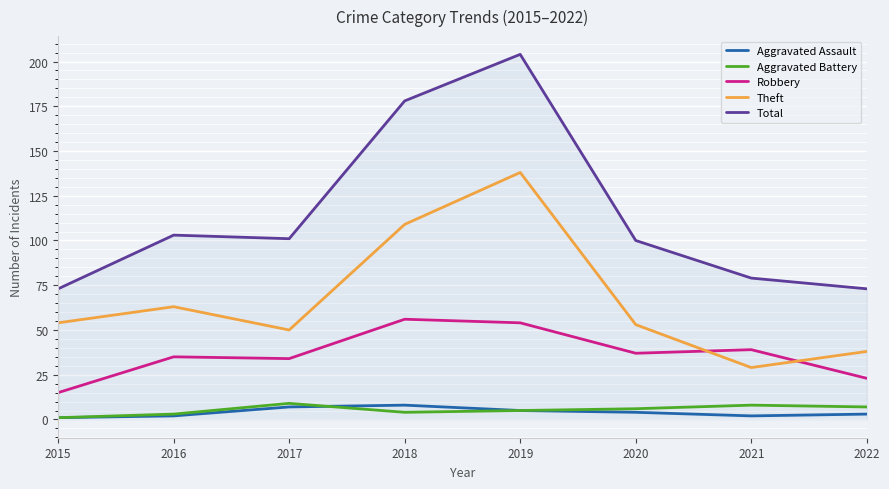

Is this an area chart (filled region under the line)?

No